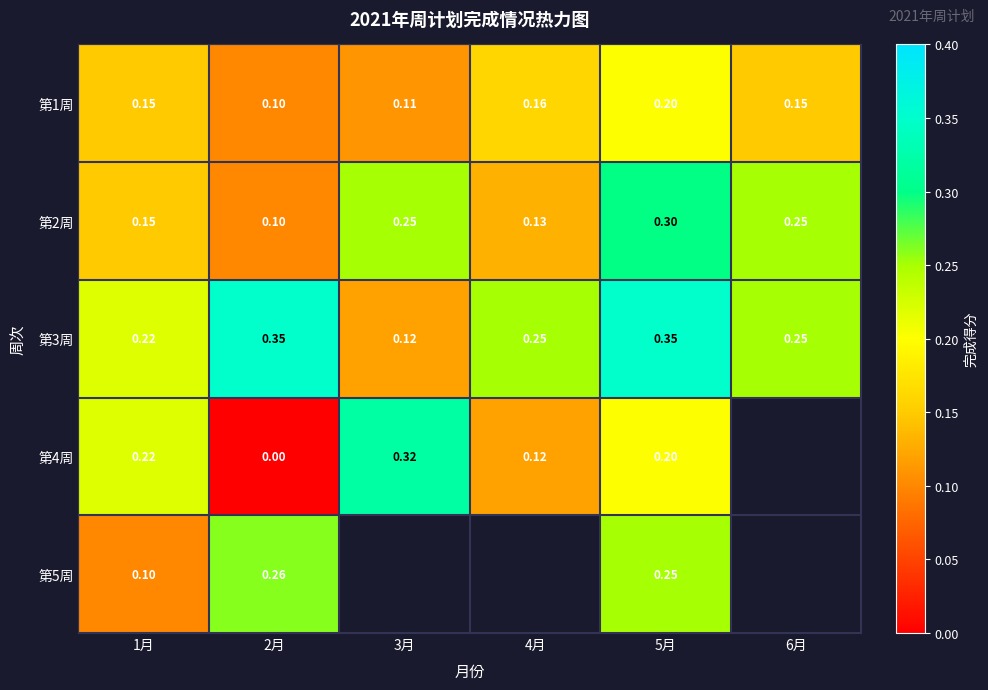

Is the value of 第4周 at 4月 greater than the value of 第1周 at 1月?

No